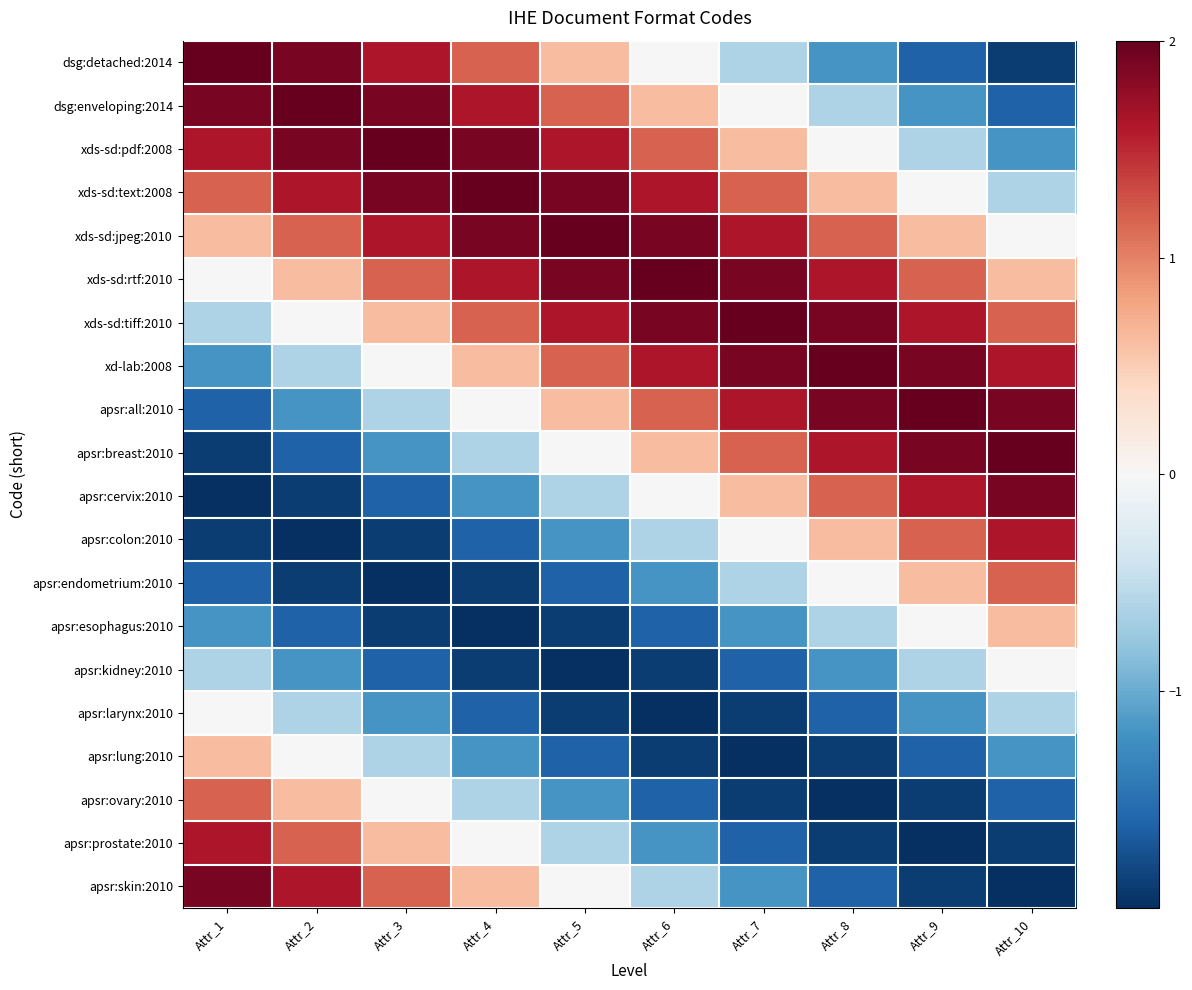

What is the maximum value shown in the chart?

2.0